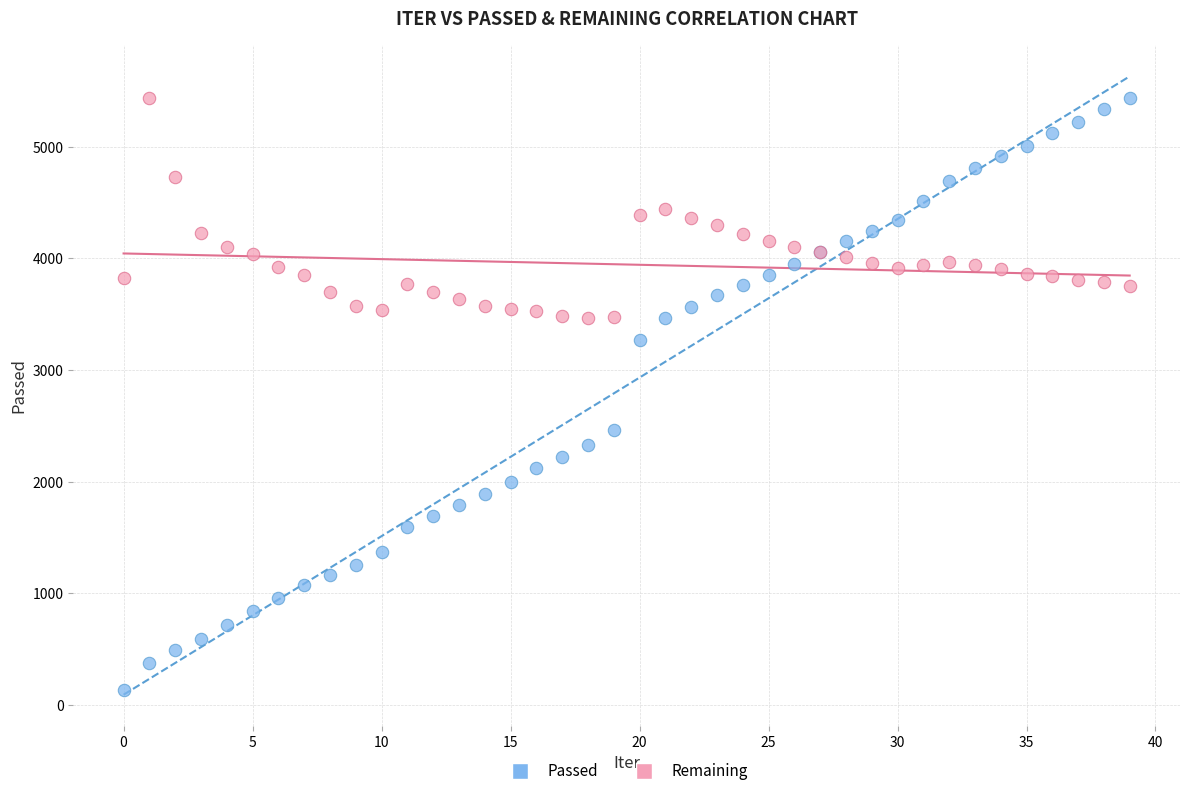

Across all series, what Y value is closest to 2782?

2462.0